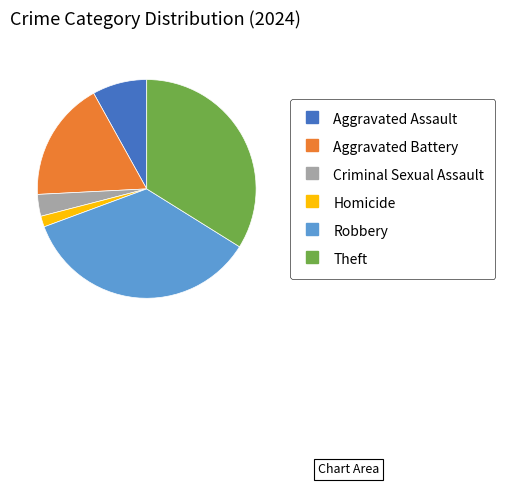

Which category has the smallest portion of the pie?

Homicide